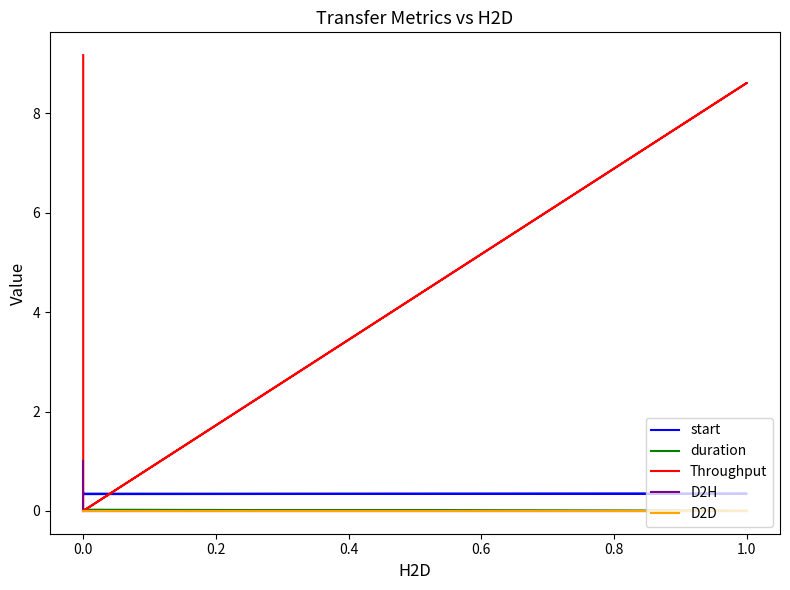

Is it true that Throughput equals 5.0 at 0.0?

False